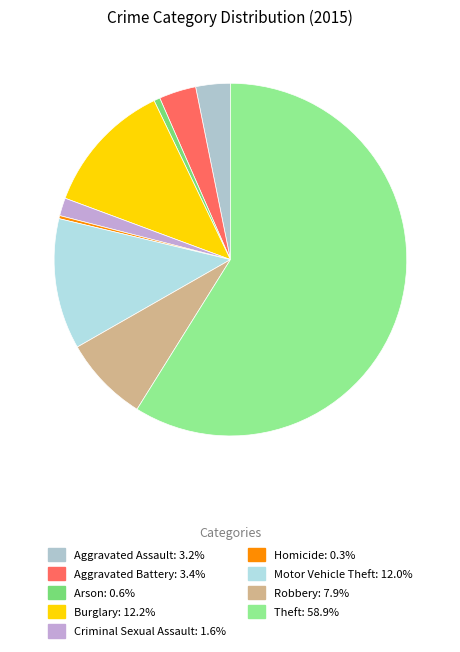

How many slices are in this pie chart?

9